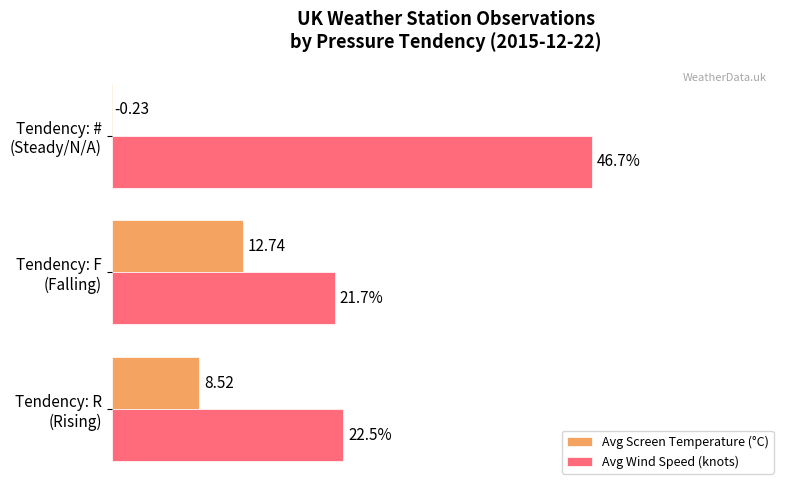

Which series has the largest range (max minus min)?

Avg Wind Speed (knots)